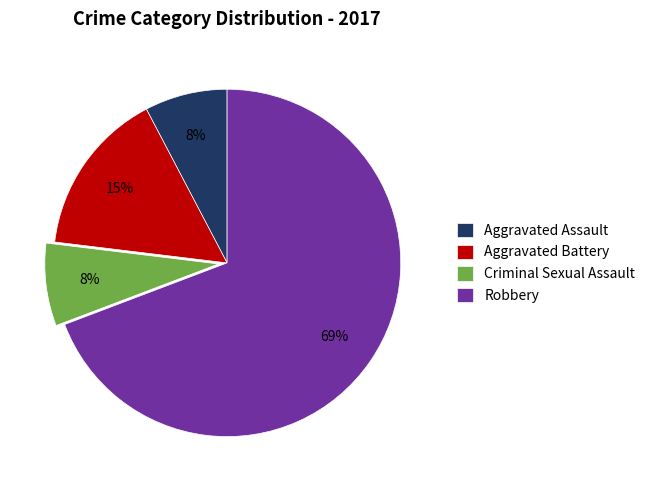

The Aggravated Assault slice represents 8% of the pie. True or false?

True